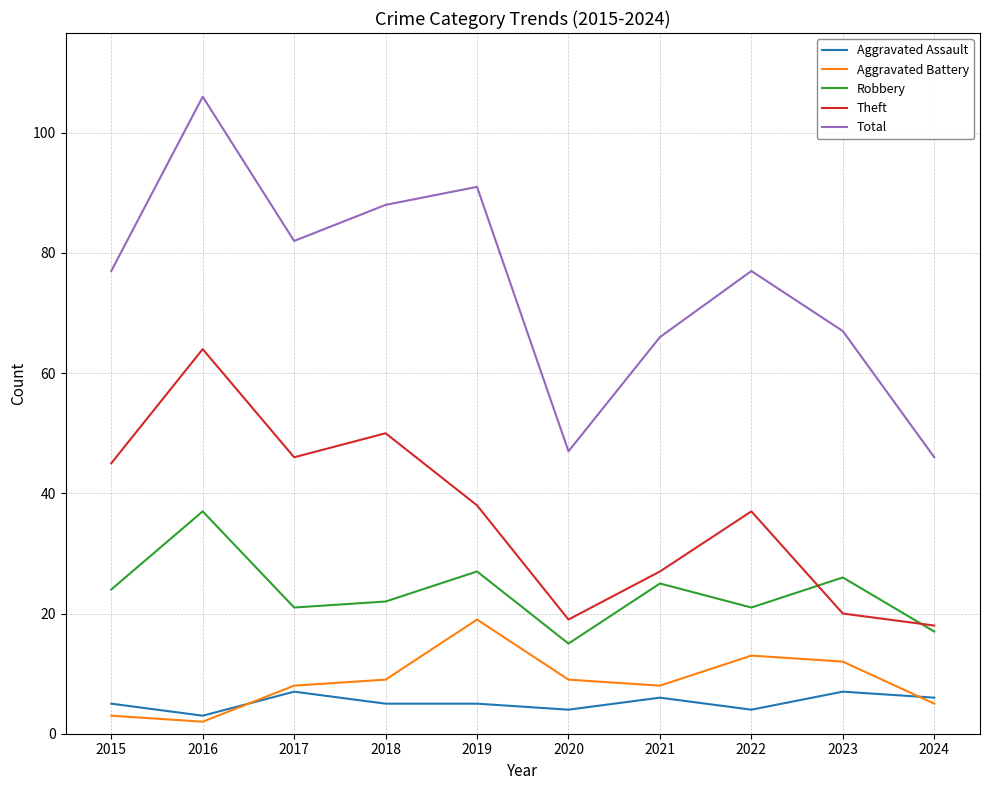

True or false: Aggravated Assault and Total cross at least once.

False